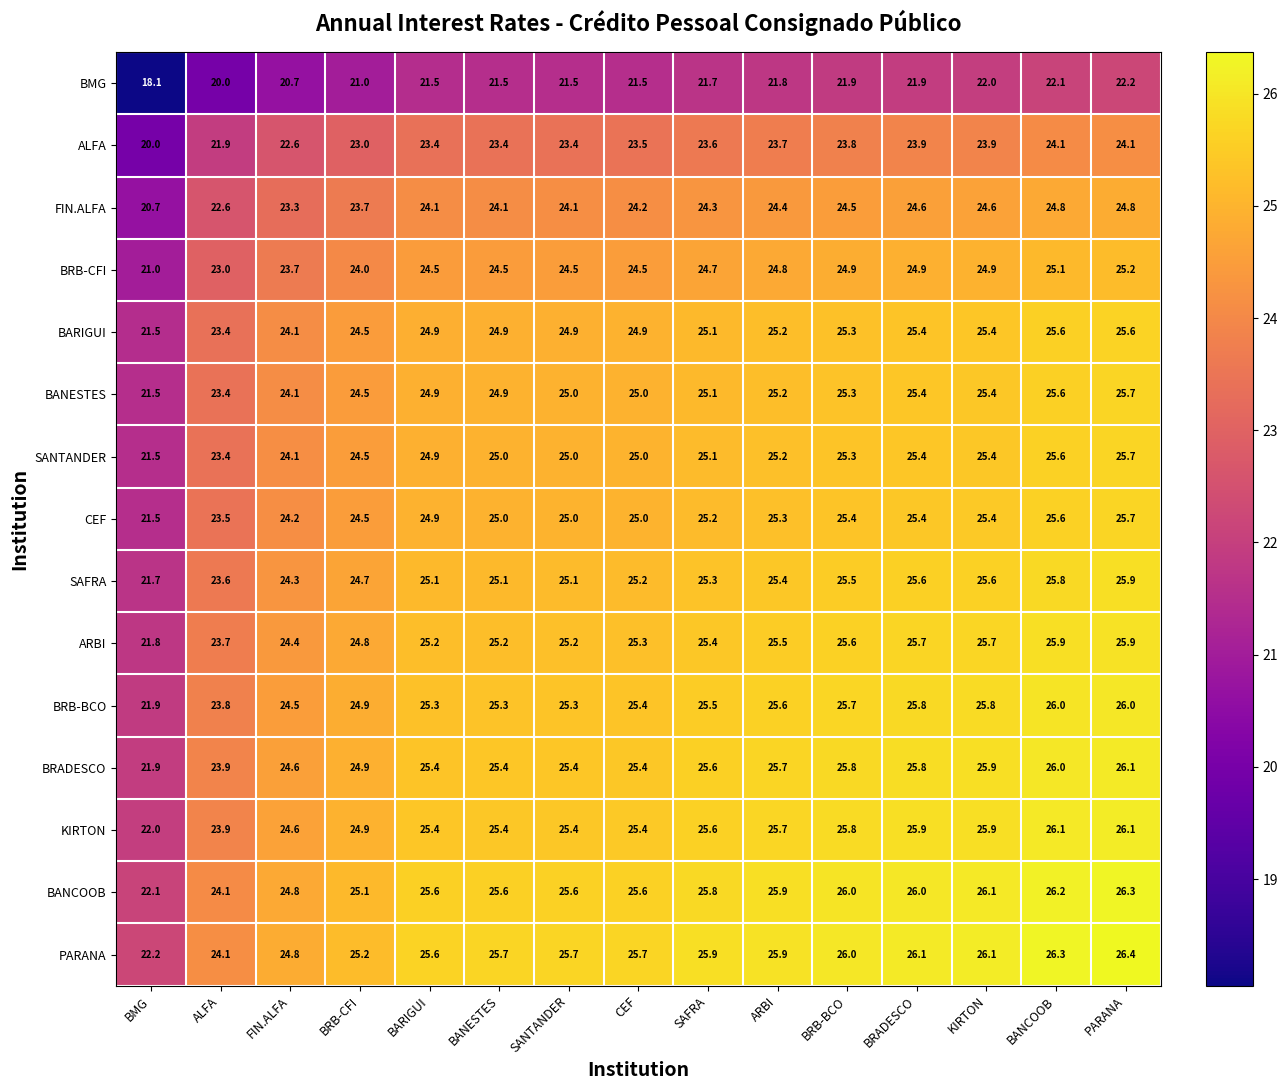

What is the difference between the second highest and second lowest values in the CEF series?

2.1